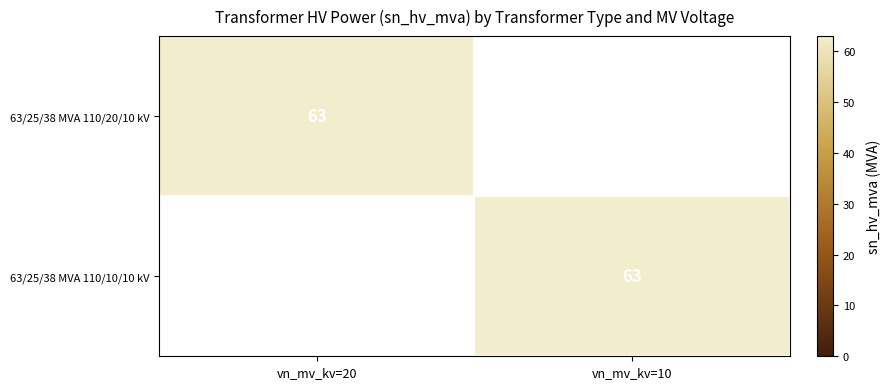

What is the total value across all series at vn_mv_kv=20?

63